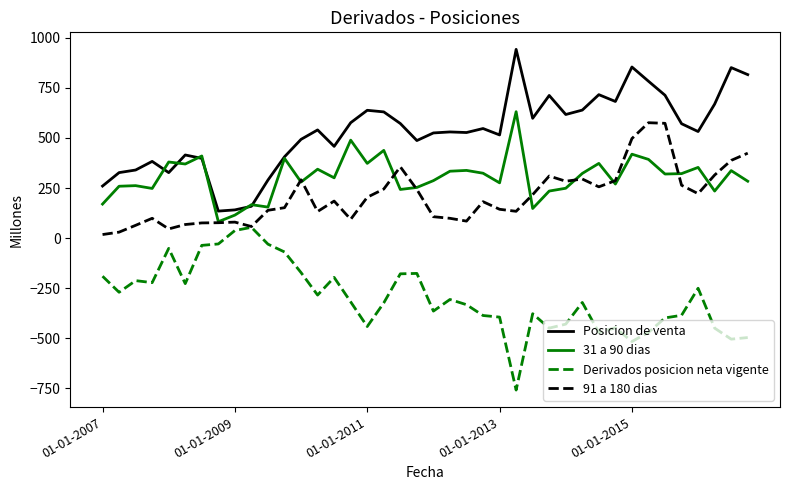

True or false: Derivados posicion neta vigente and Posicion de venta cross at least once.

False